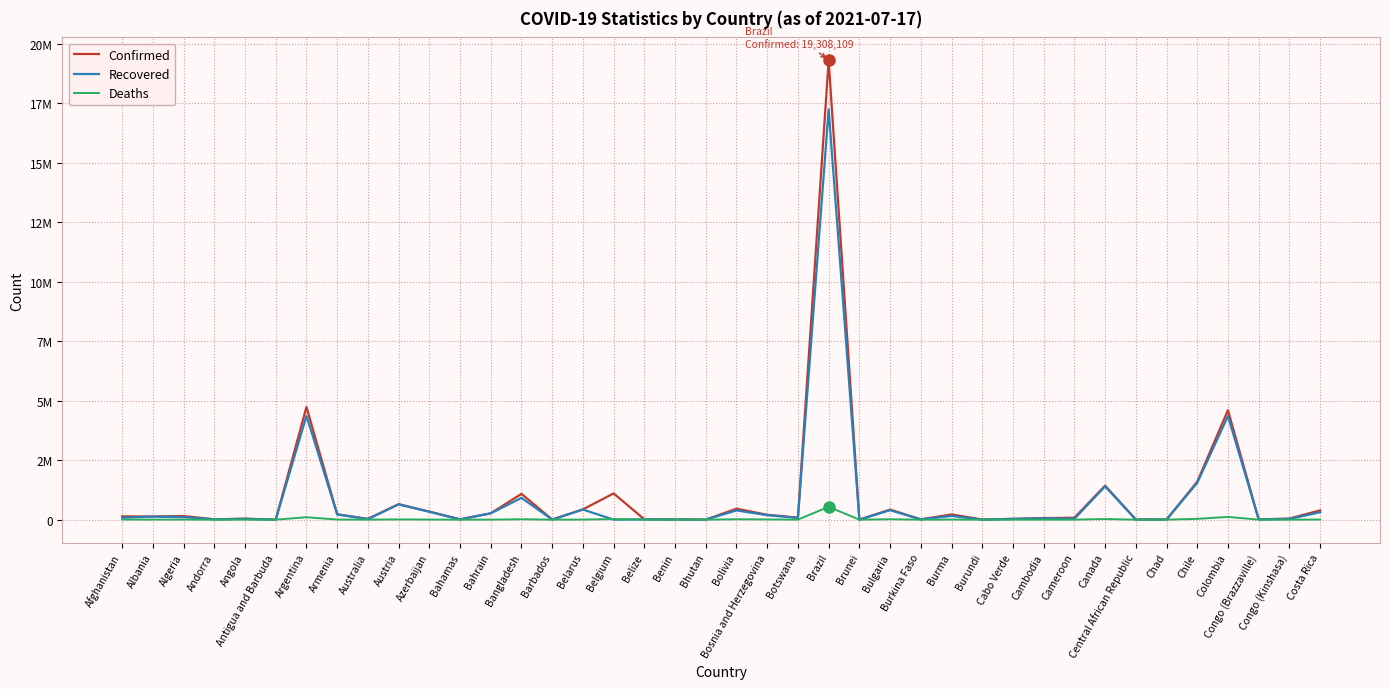

What is the approximate value of Recovered at Antigua and Barbuda, to the nearest 10?

1220